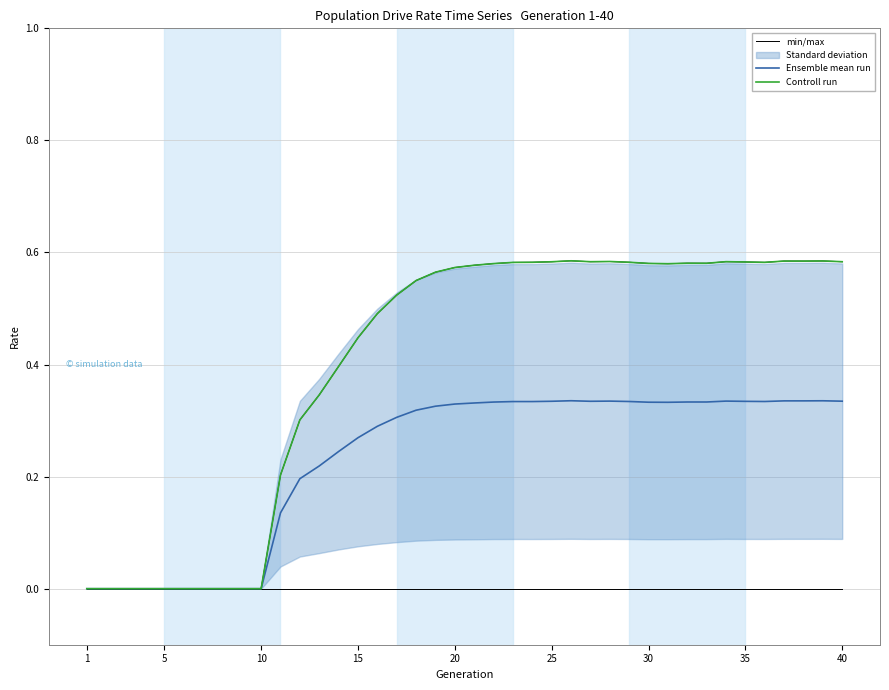

Where is Ensemble mean run nearest to the value 0?

1